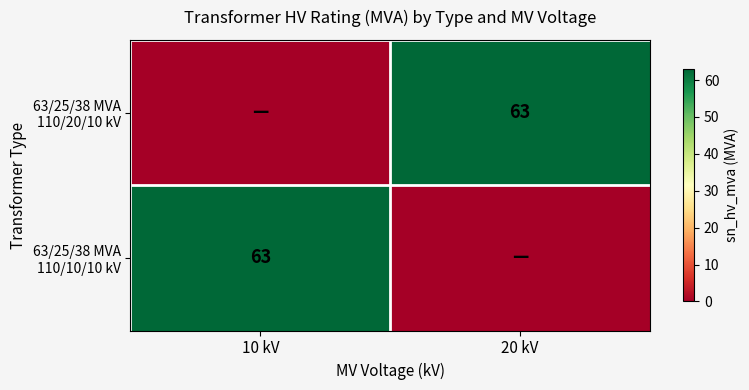

The value of 63/25/38 MVA 110/10/10 kV at 10 kV is 13. True or false?

False